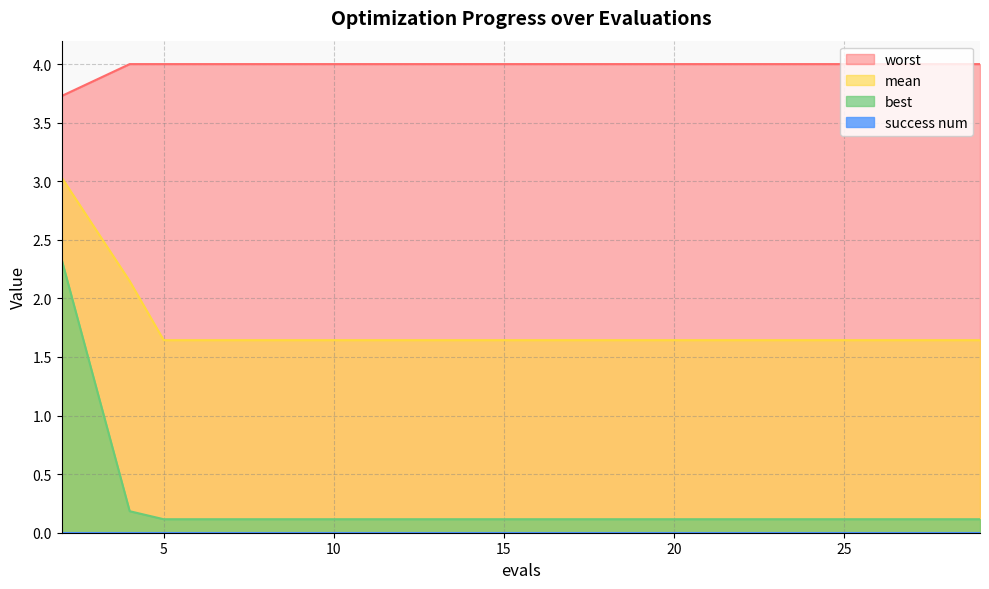

What is the lowest value of the mean series?

1.6